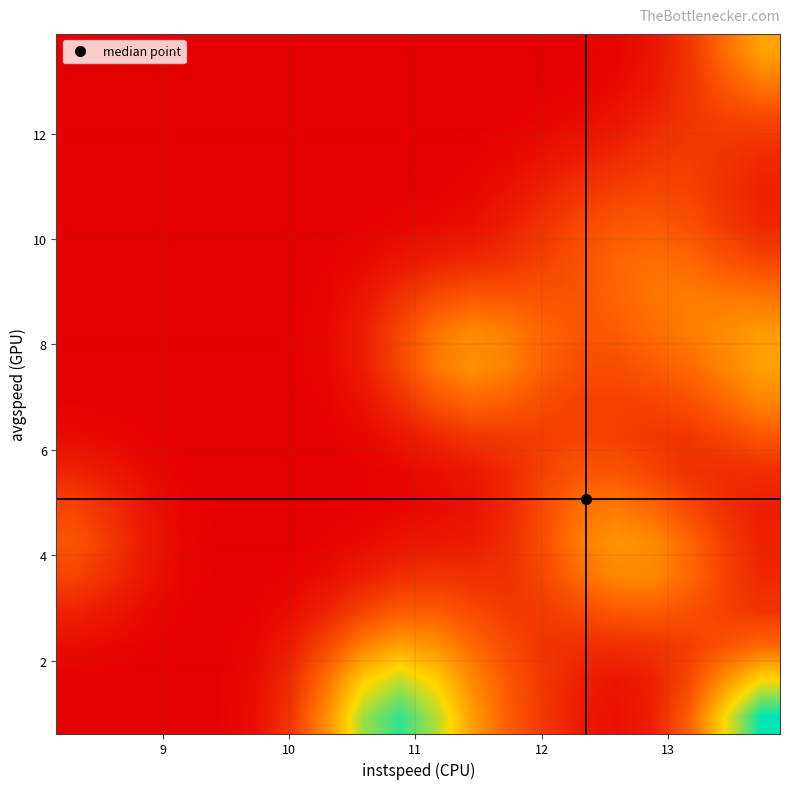

How many series are shown in this chart?

20